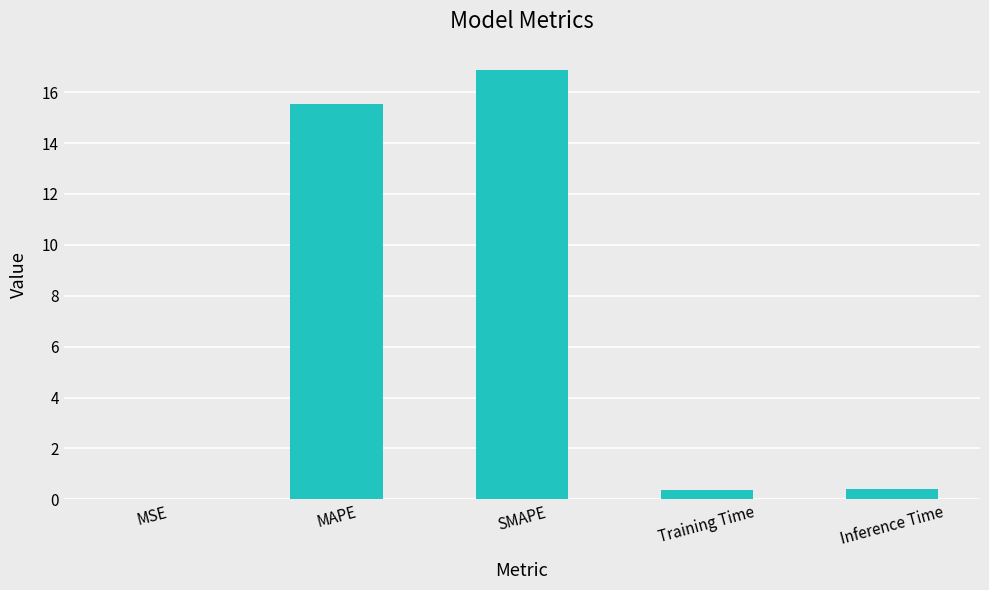

The chart shows a value of 25.8 at MAPE. True or false?

False